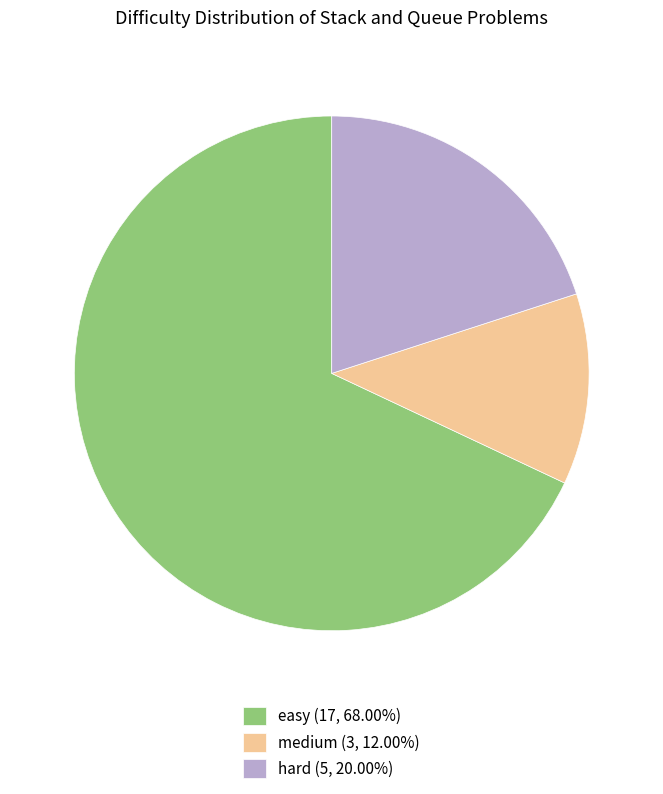

Which slice represents more than half of the pie?

easy